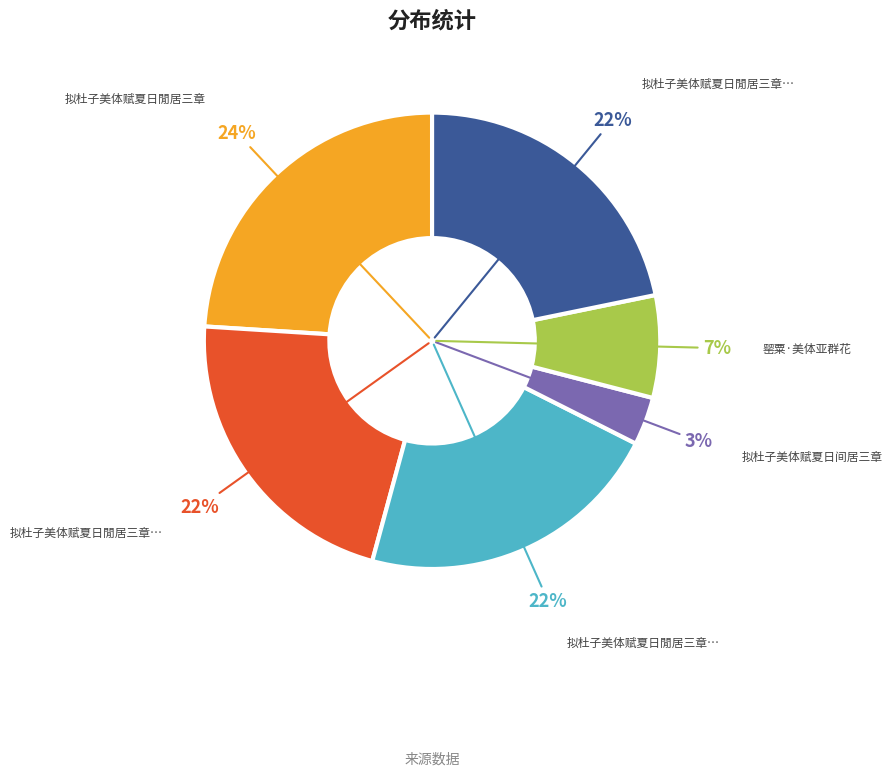

How many slices are in this pie chart?

6